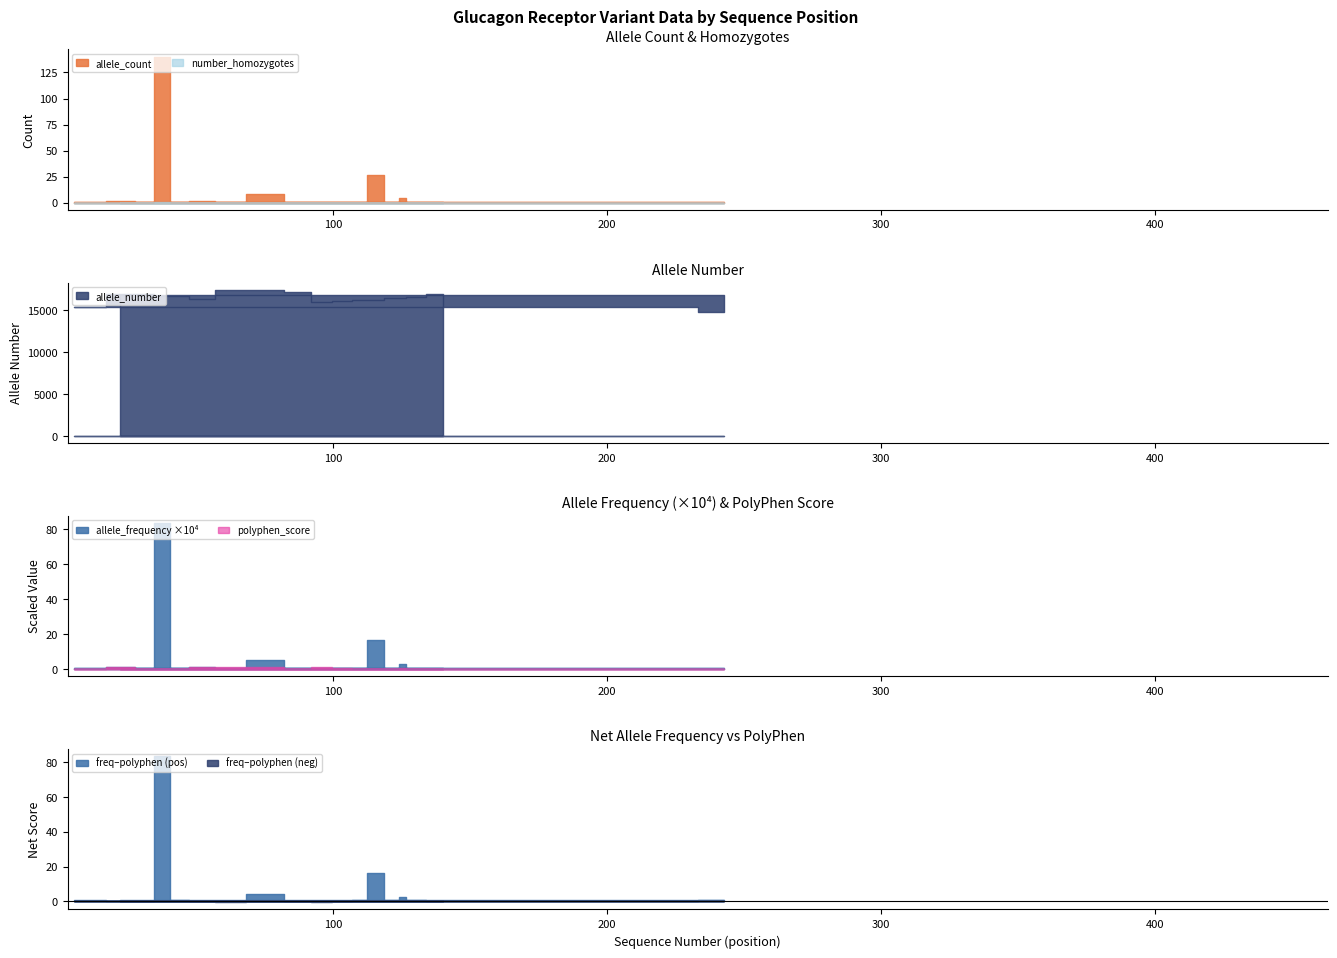

Reading right to left, extract all data points from this chart.

allele_frequency: 140=0.0	128=0.0	125=0.0	123=0.0	114=0.0	111=0.0	103=0.0	96=0.0	88=0.0	76=0.0	60=0.0	54=0.0	41=0.0	40=0.0	29=0.0	26=0.0	8=0.0	3=0.0	463=0.0	22=0.0
allele_count: 140=1.0	128=1.0	125=5.0	123=1.0	114=27.0	111=1.0	103=1.0	96=1.0	88=1.0	76=9.0	60=1.0	54=2.0	41=1.0	40=140.0	29=1.0	26=2.0	8=1.0	3=1.0	463=1.0	22=1.0
allele_number: 140=16964.0	128=16528.0	125=16468.0	123=16466.0	114=16266.0	111=16186.0	103=16068.0	96=15988.0	88=17214.0	76=17360.0	60=17426.0	54=16382.0	41=16702.0	40=16748.0	29=16894.0	26=16908.0	8=15366.0	3=15410.0	463=14844.0	22=16846.0
polyphen_score: 140=0.1	128=0.0	125=0.8	123=0.0	114=0.1	111=0.0	103=0.5	96=1.0	88=0.1	76=1.0	60=1.0	54=1.0	41=0.0	40=0.0	29=0.1	26=1.0	8=0.0	3=0.2	463=0.0	22=0.0
number_homozygotes: 140=0.0	128=0.0	125=0.0	123=0.0	114=0.0	111=0.0	103=0.0	96=0.0	88=0.0	76=0.0	60=0.0	54=0.0	41=0.0	40=1.0	29=0.0	26=0.0	8=0.0	3=0.0	463=0.0	22=0.0